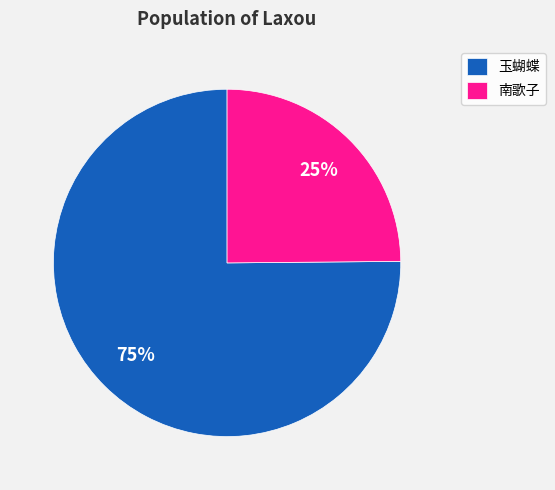

To the nearest percent, what is the difference between the largest and smallest slice percentages?

50%